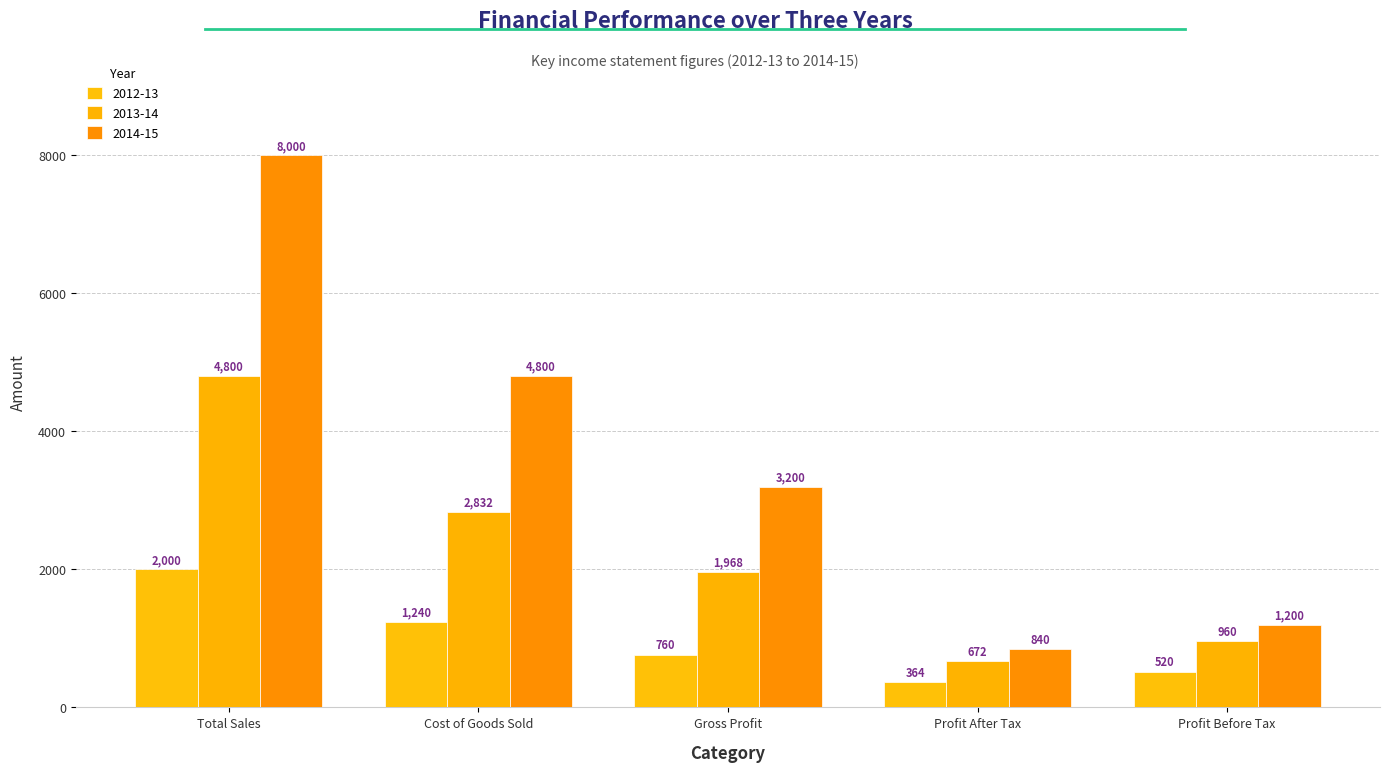

What is the sum of the 2012-13 values at Profit After Tax and Gross Profit?

1124